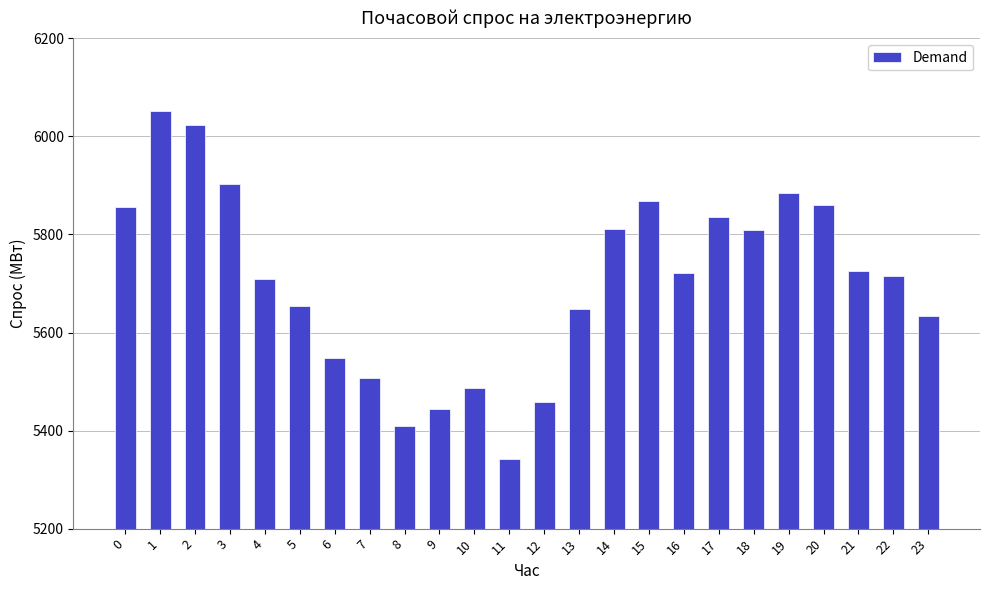

What is the average value?

5705